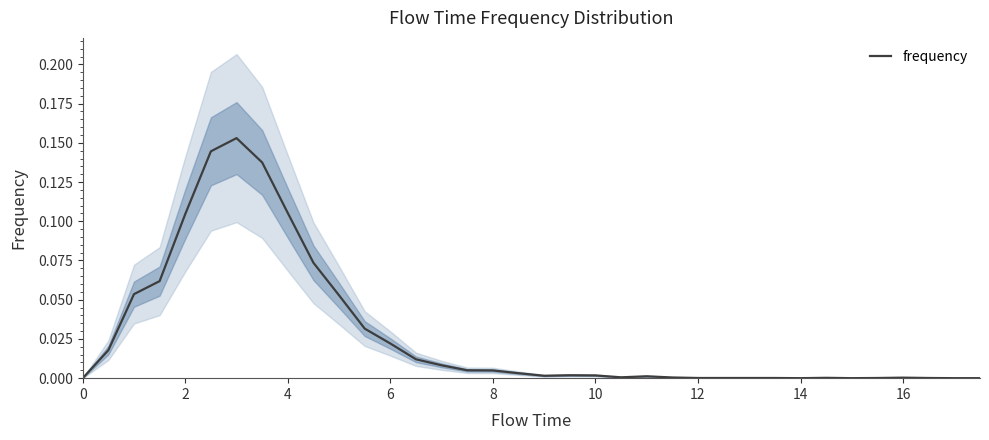

Count the number of categories in the chart.

36